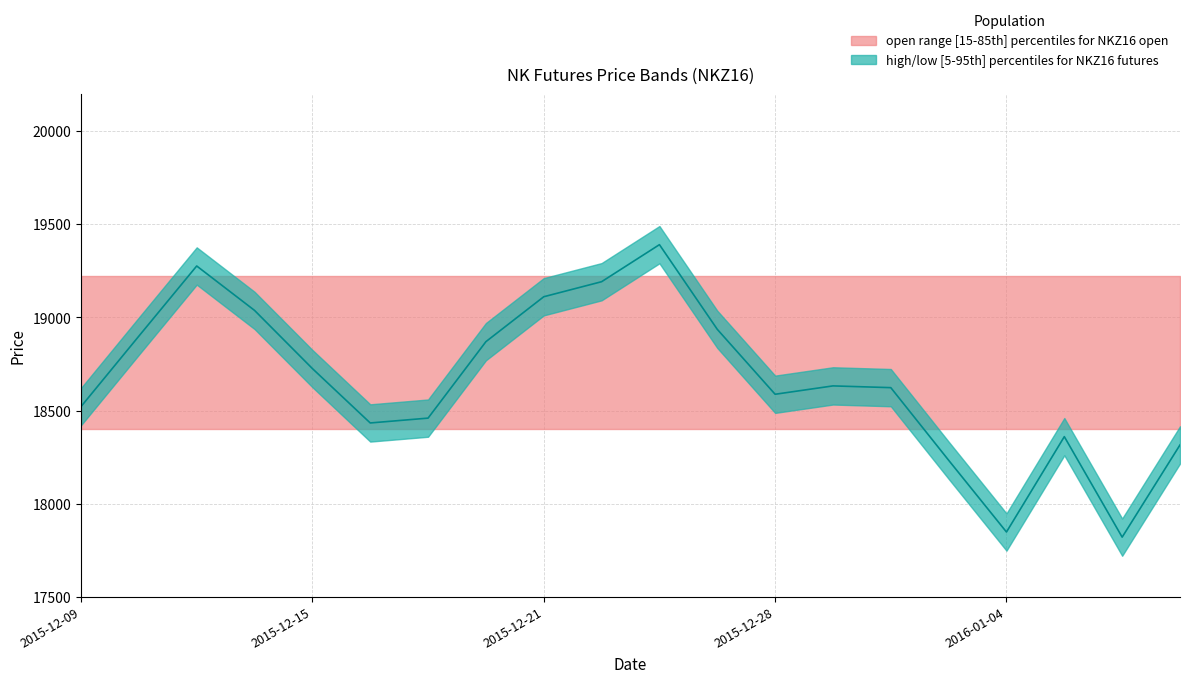

Which series has the largest total across all categories?

high